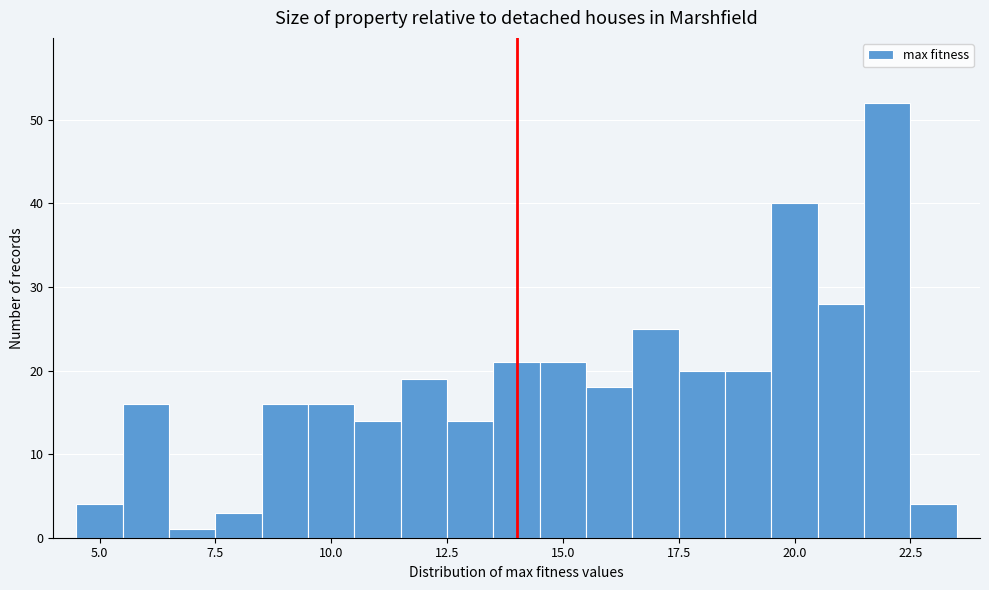

Read against the x-axis, roughly where is the centre of the tallest bar?

22.0